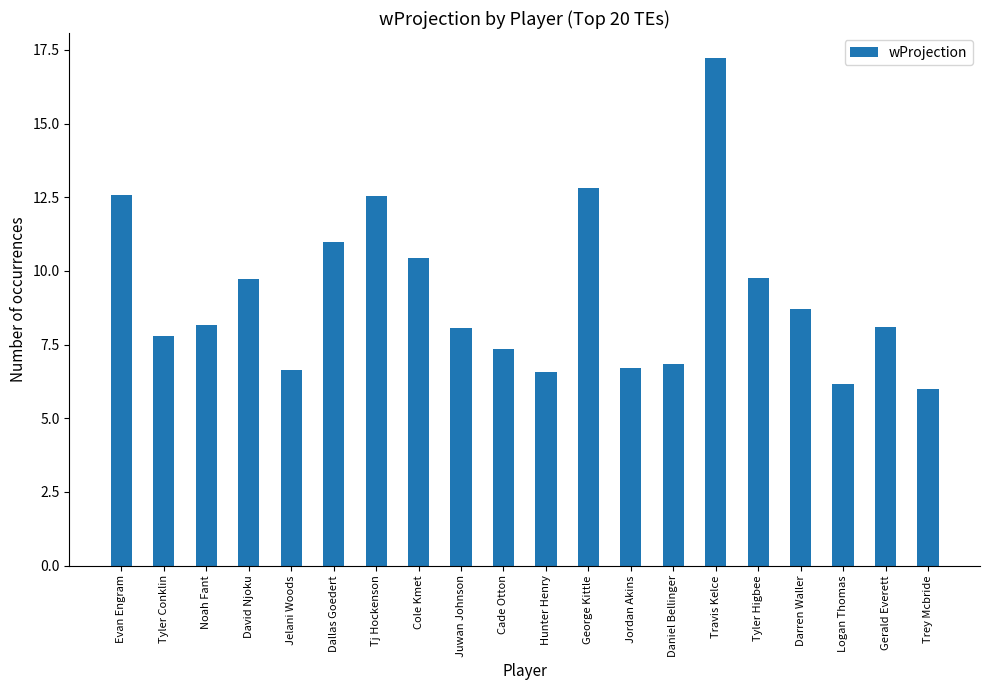

What is the label of the 16th bar from the left?

Tyler Higbee